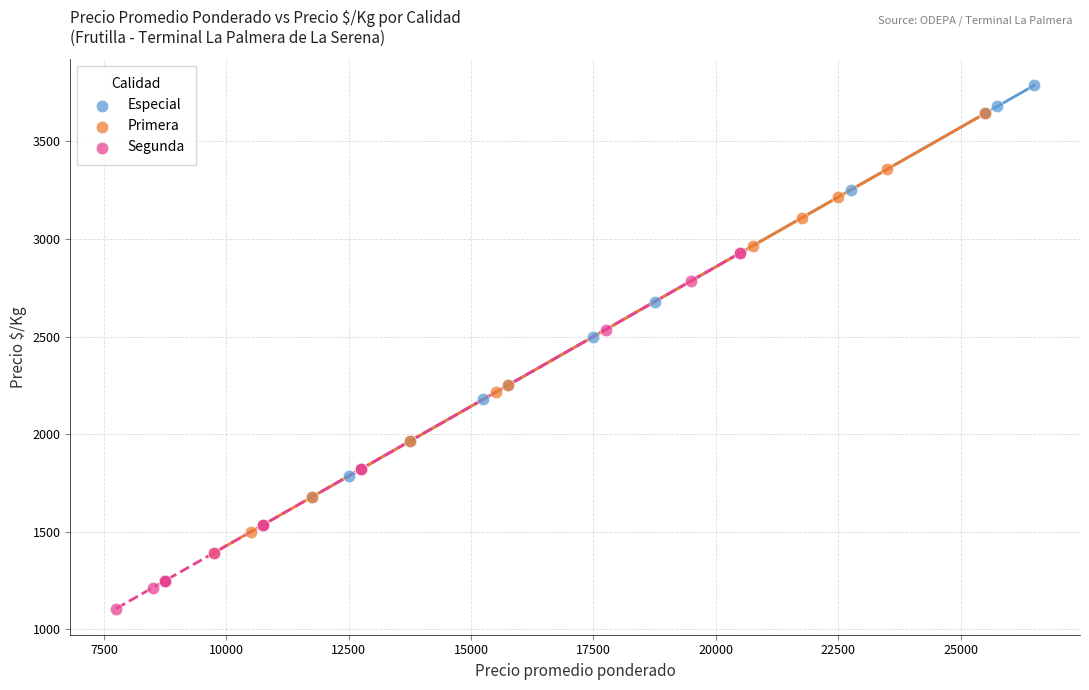

Which series reaches the minimum Y coordinate?

Segunda